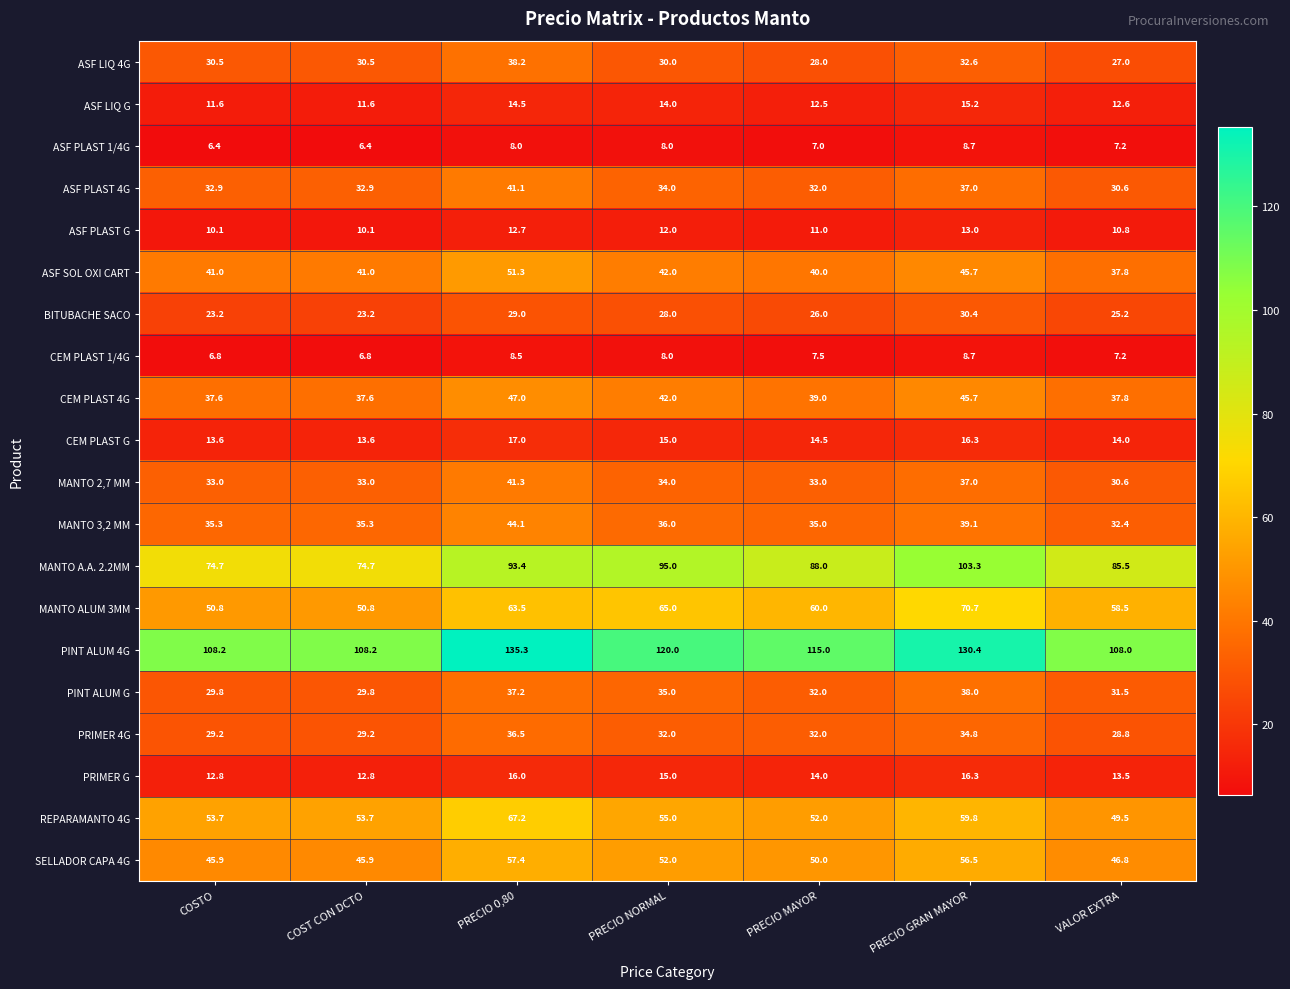

What is the minimum value for ASF LIQ G?

11.6